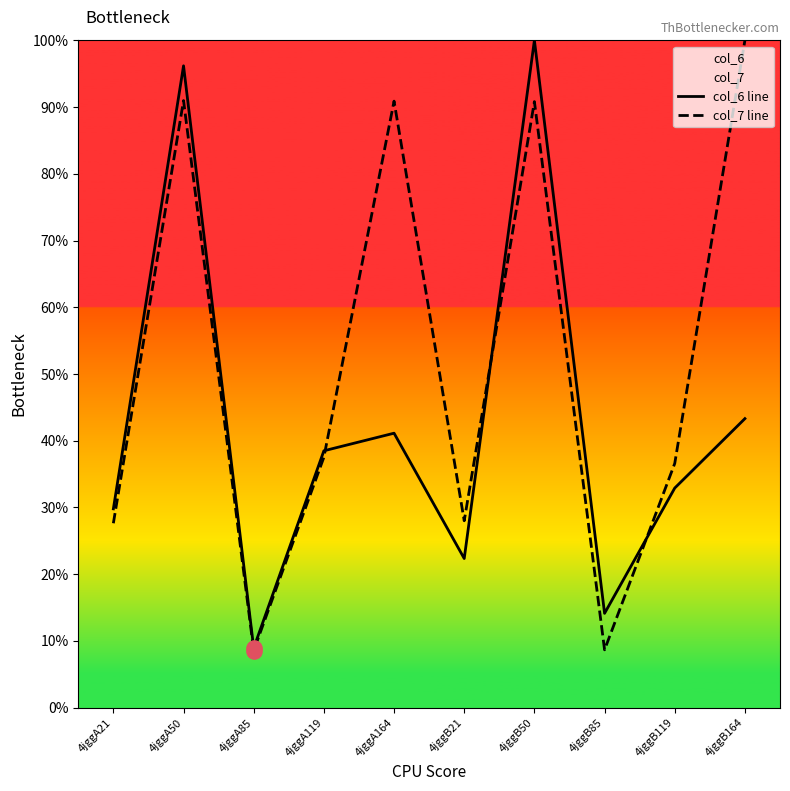

Which series reaches the minimum Y coordinate?

col_7 line